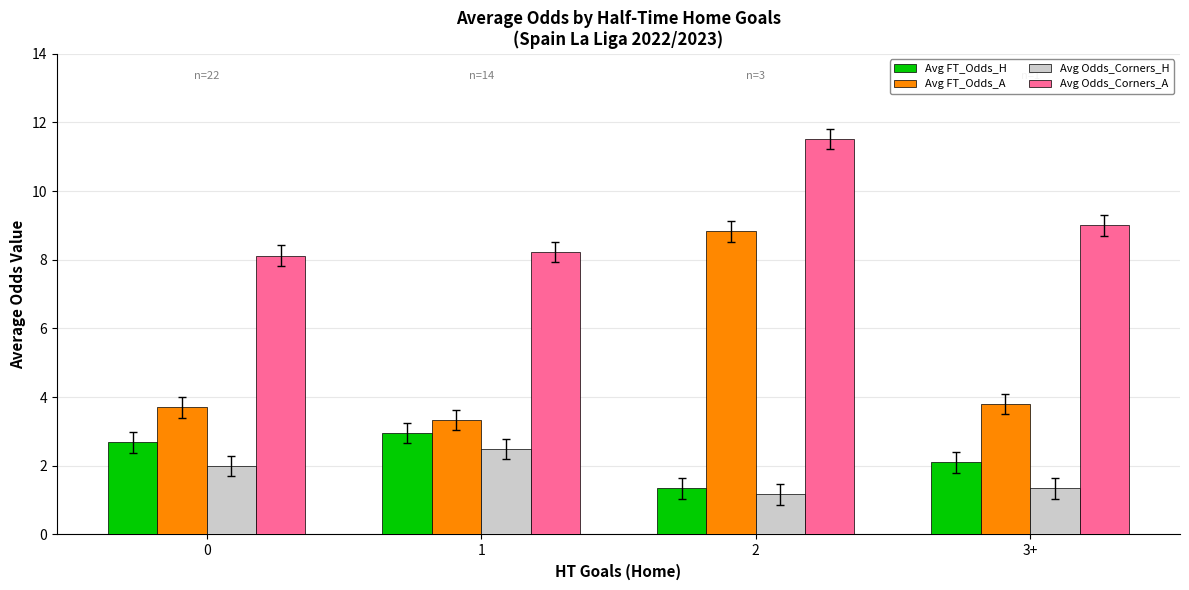

Which series changed the most between 0 and 2?

Avg FT_Odds_A